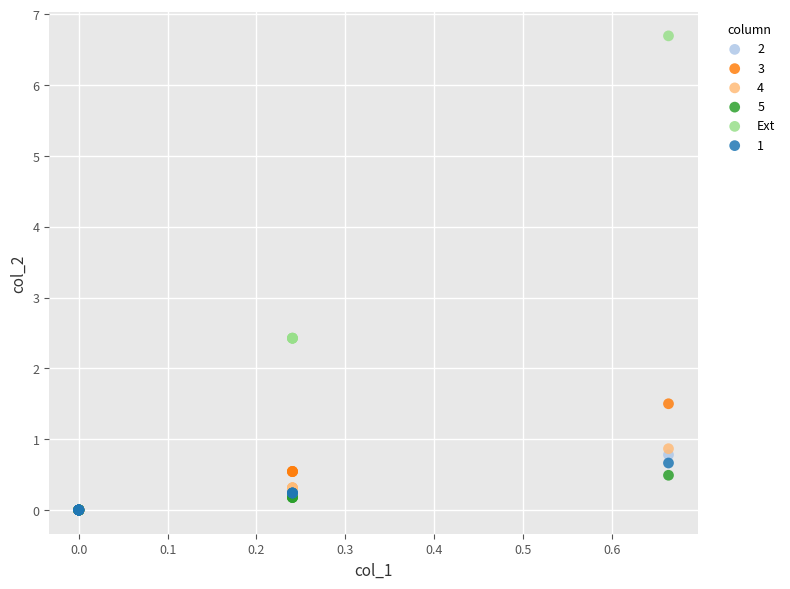

What are all the series names shown in the legend?

2, 3, 4, 5, Ext, 1